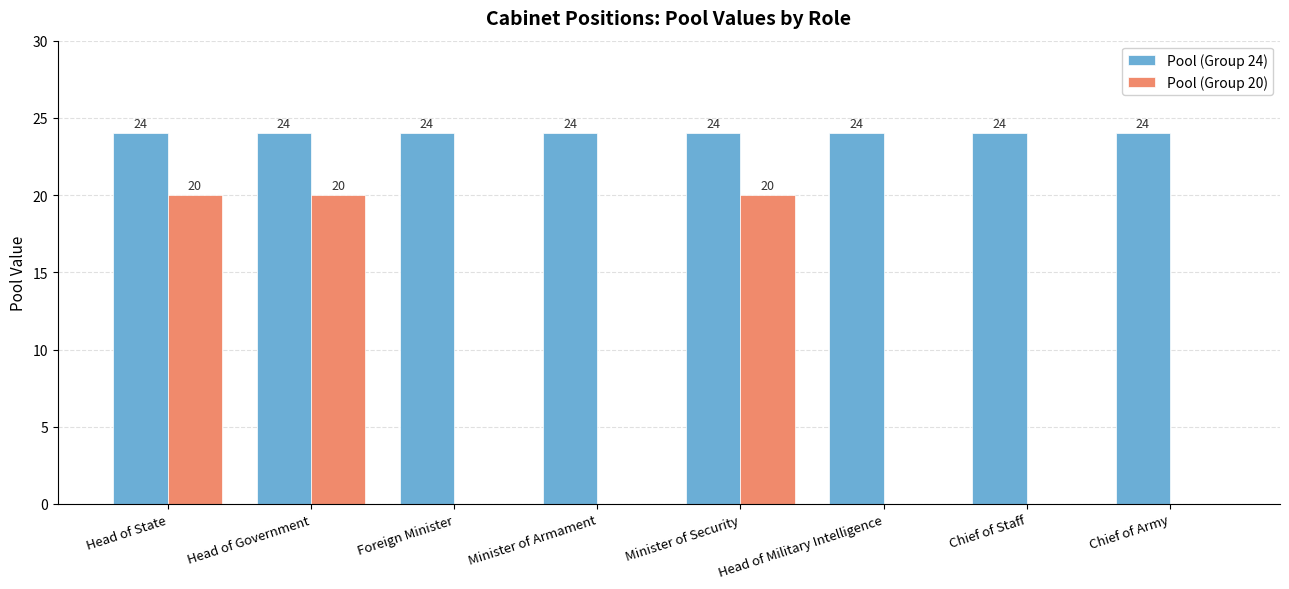

What is the difference between the Pool (Group 20) values at Foreign Minister and Head of Government?

20